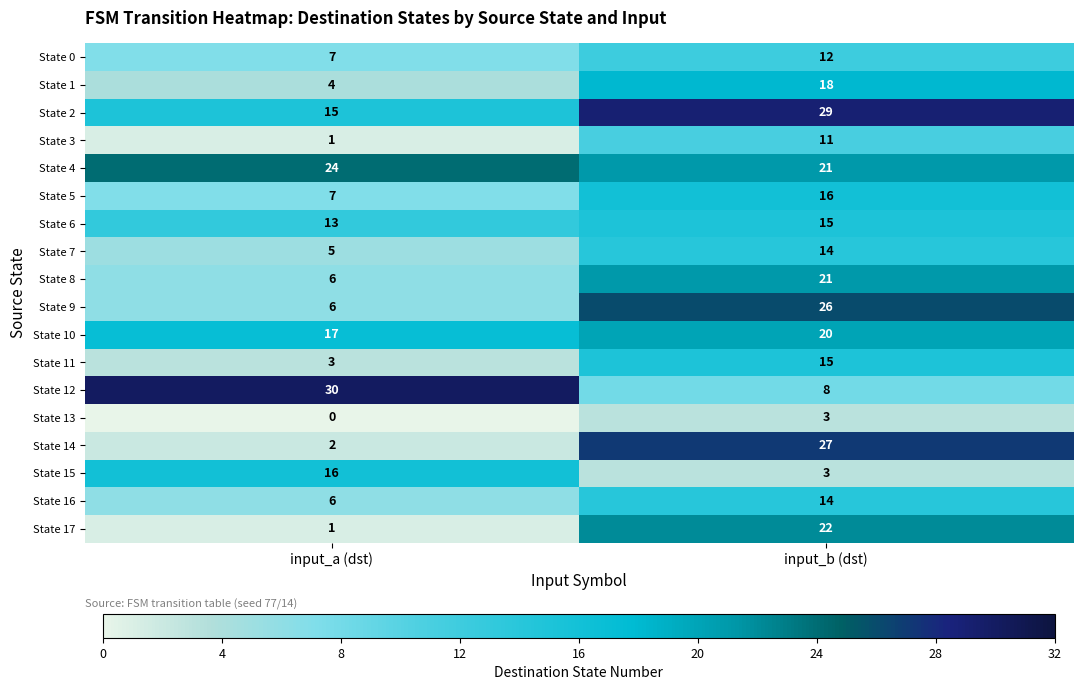

The State 11 series shows 3 at input_a (dst). True or false?

True